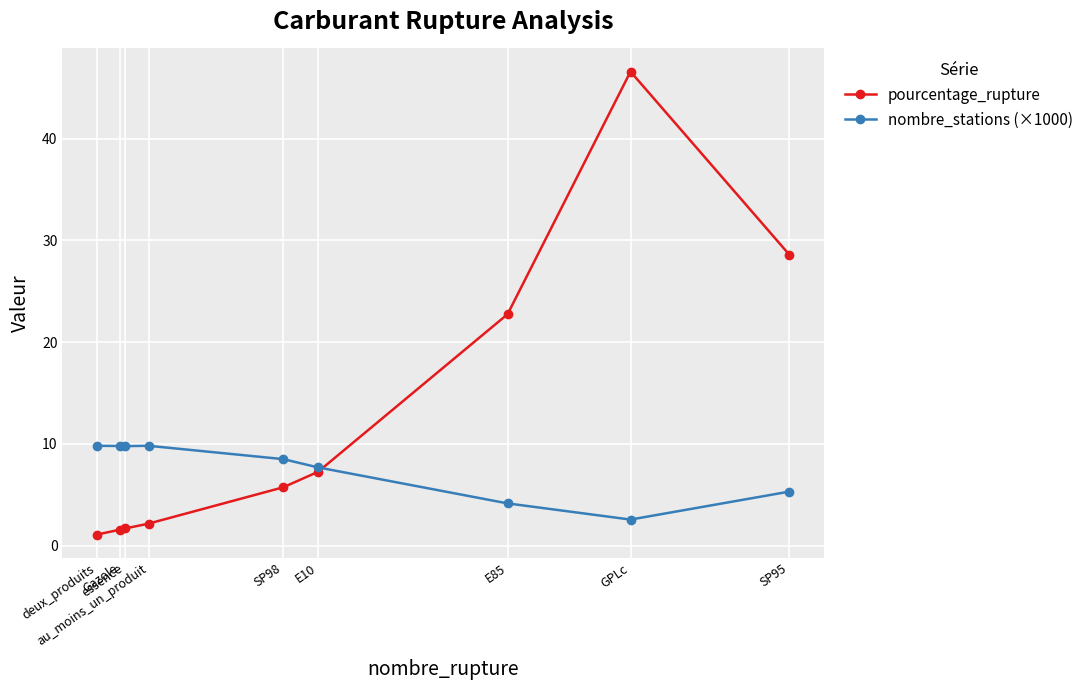

True or false: pourcentage_rupture has a value of 1.7 at essence.

True